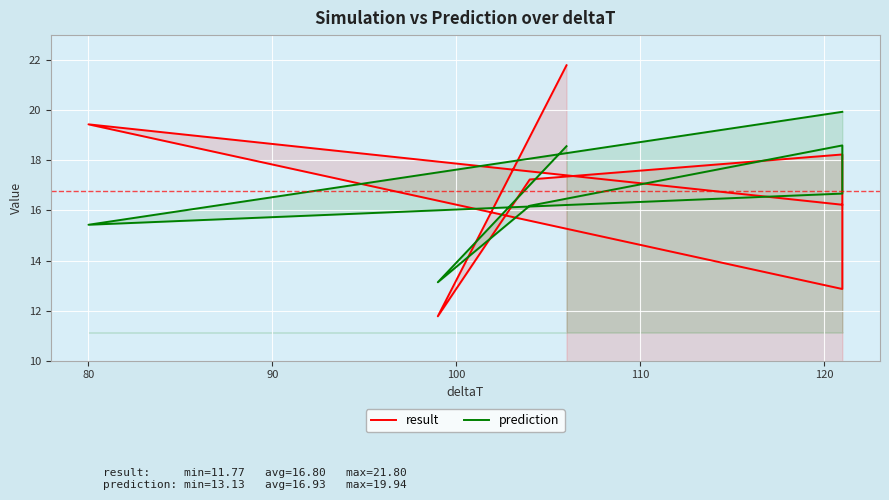

Which has a higher value, 100 or 90?

100